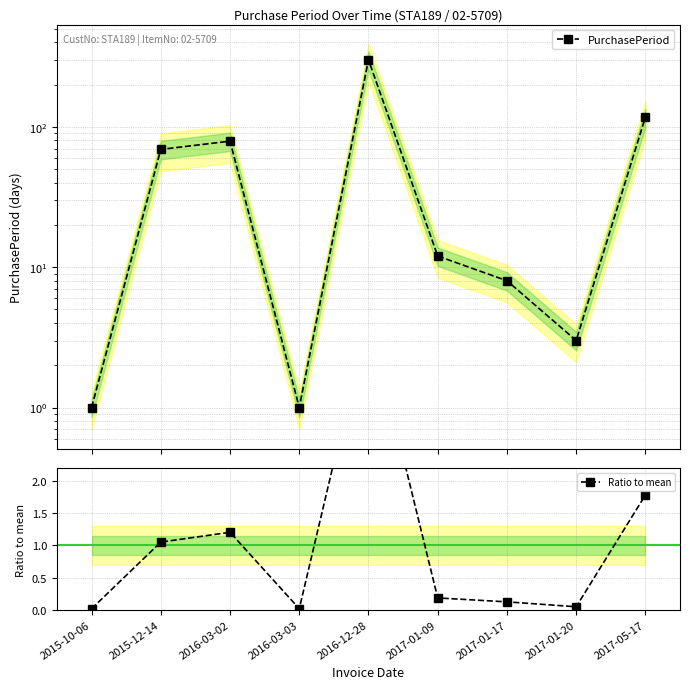

What position from the left is 2017-01-09?

6